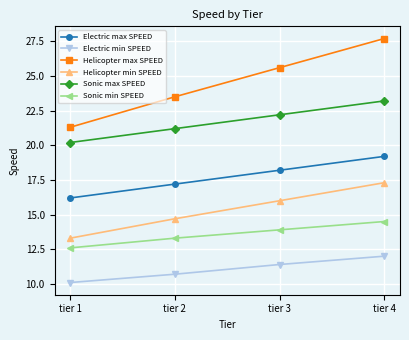

True or false: Sonic max SPEED and Electric min SPEED cross at least once.

False